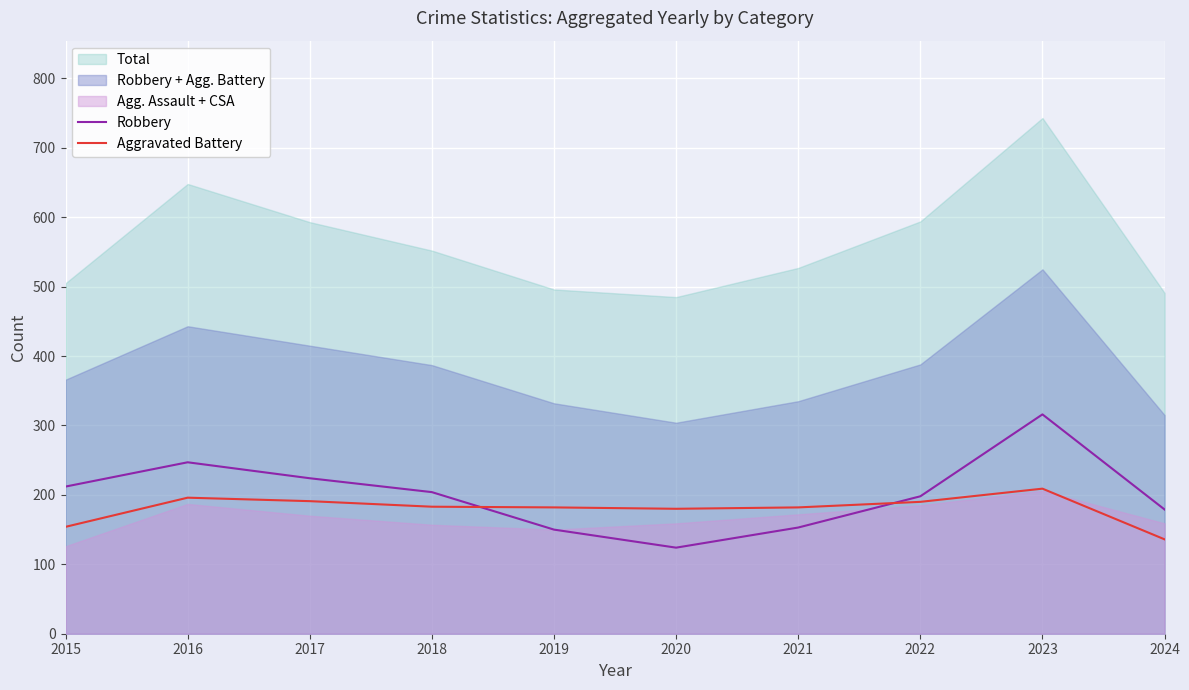

Which series changed the most between 2019 and 2021?

Robbery